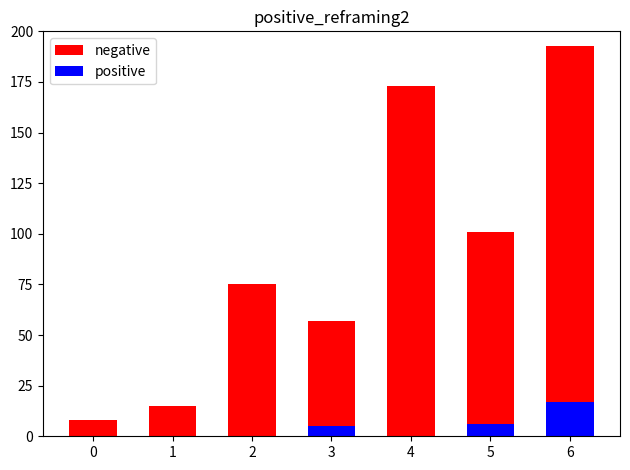

How many bars are there in total?

14